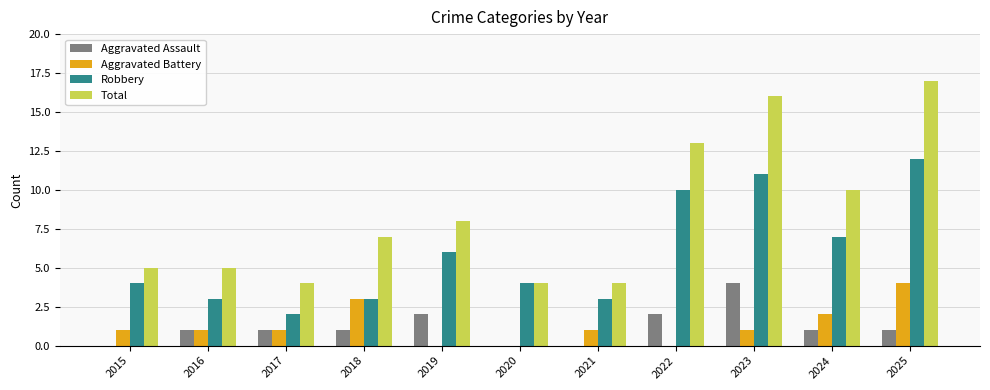

Is it true that Robbery equals 4 at 2016?

False